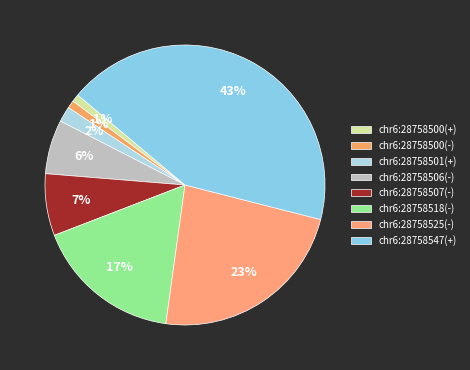

To the nearest percent, what is the combined percentage of chr6:28758500(-) and chr6:28758506(-)?

7%